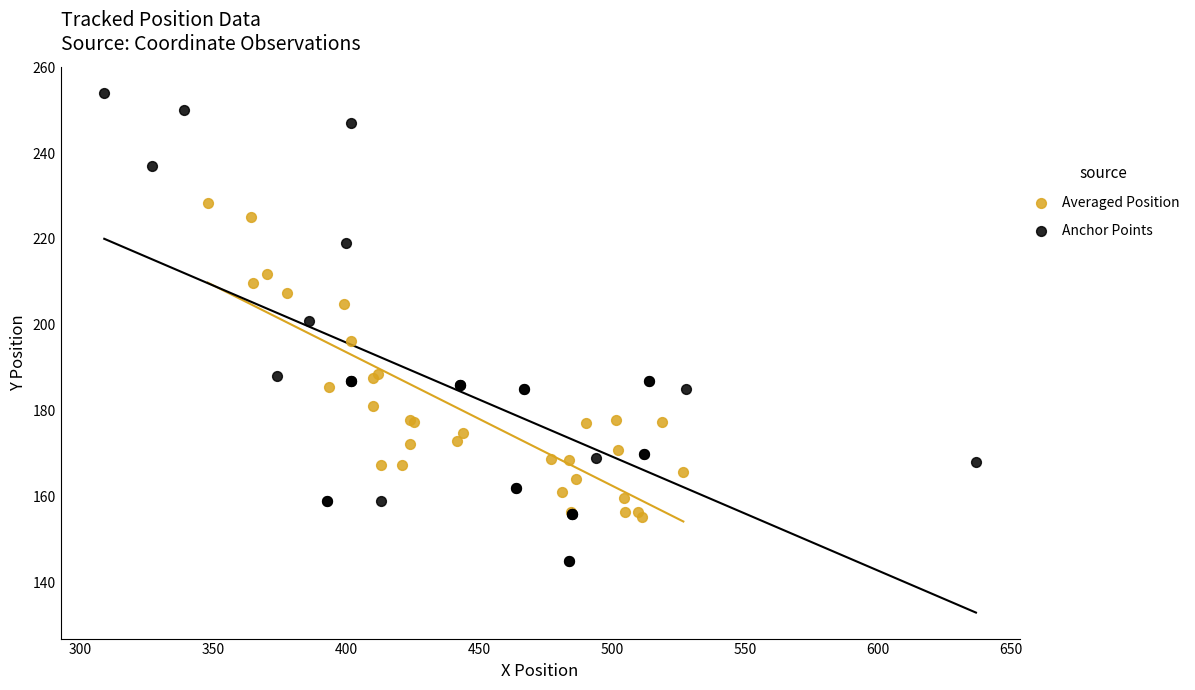

Which series contains the highest Y value?

Anchor Points